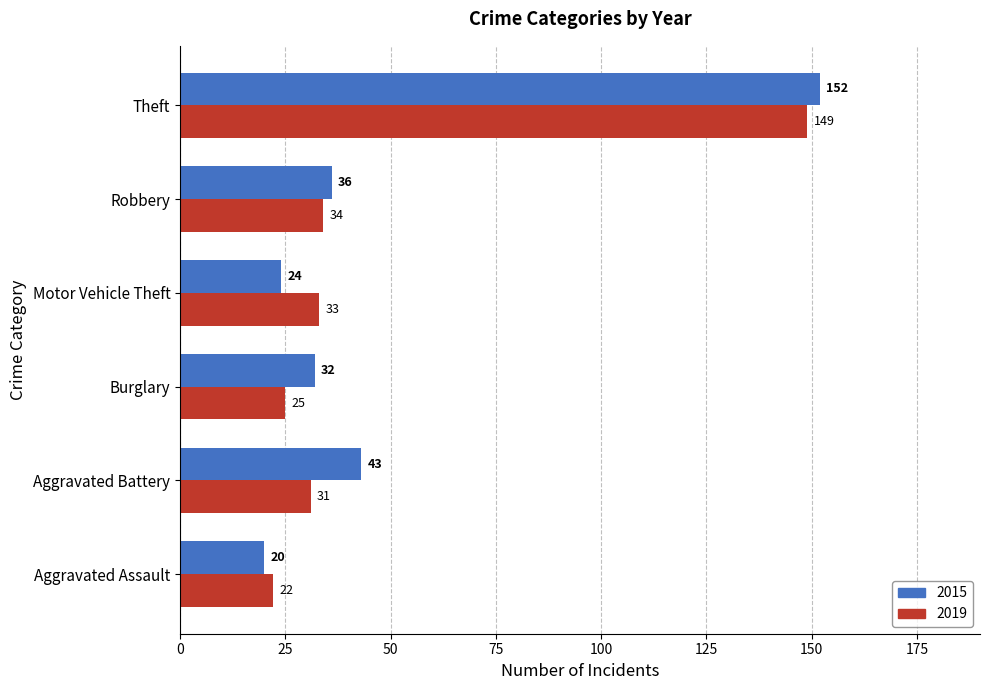

Rank the series by their maximum value, from highest to lowest.

2015, 2019